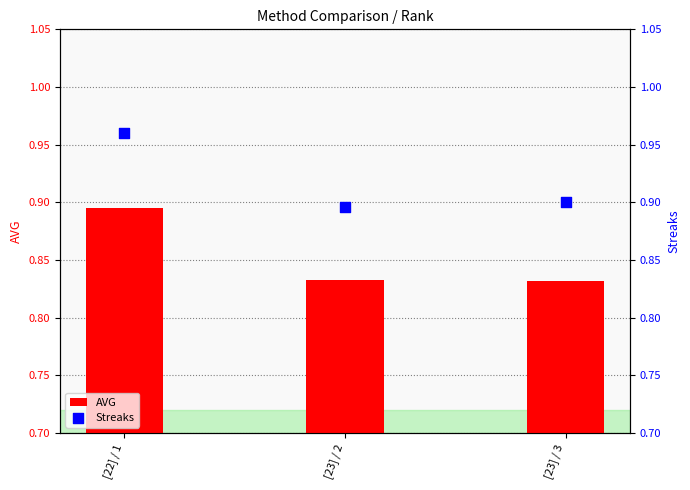

Which series has the largest total across all categories?

Streaks